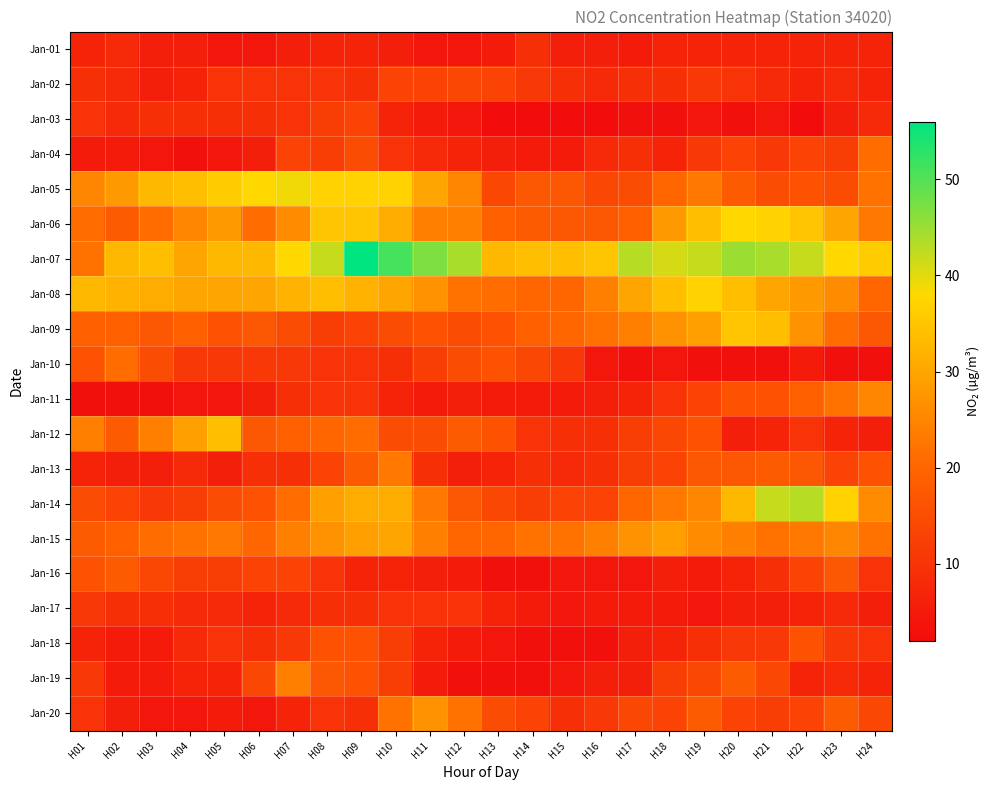

How many categories are shown in the chart?

24